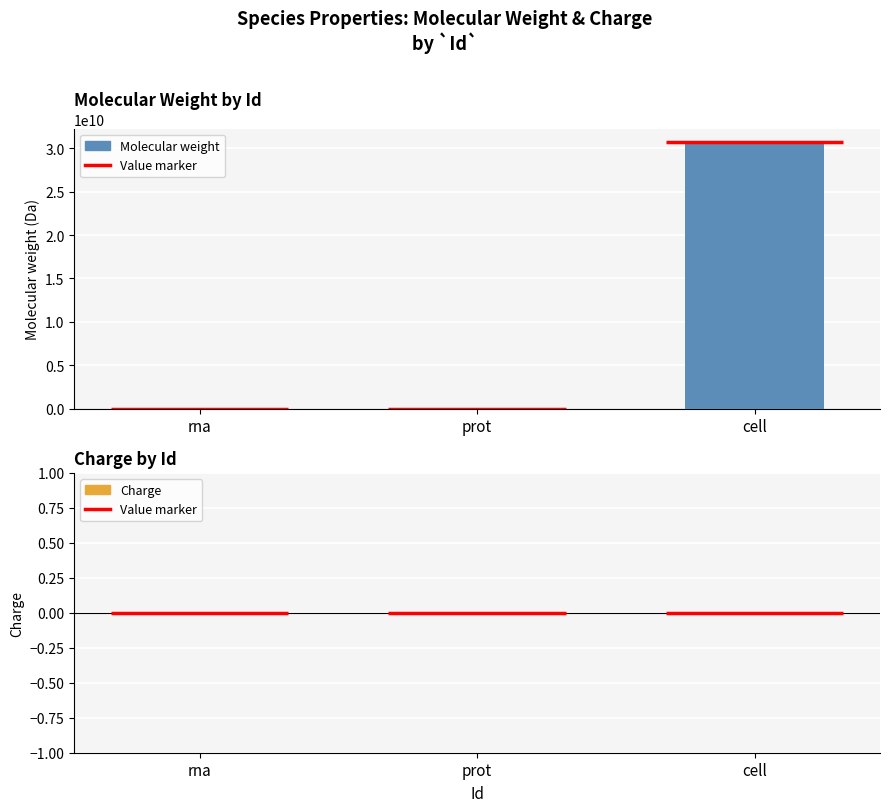

What is the maximum value shown in the chart?

30712200000.0